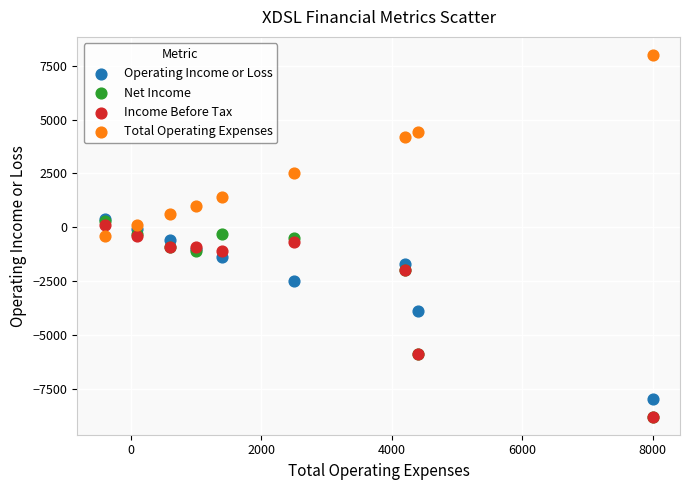

Which series reaches the maximum Y coordinate?

Total Operating Expenses